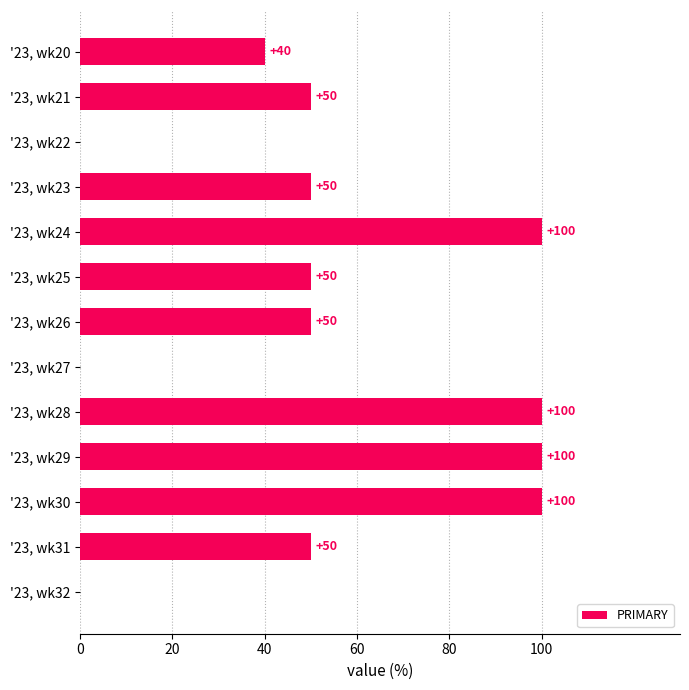

Are the bars horizontal?

Yes